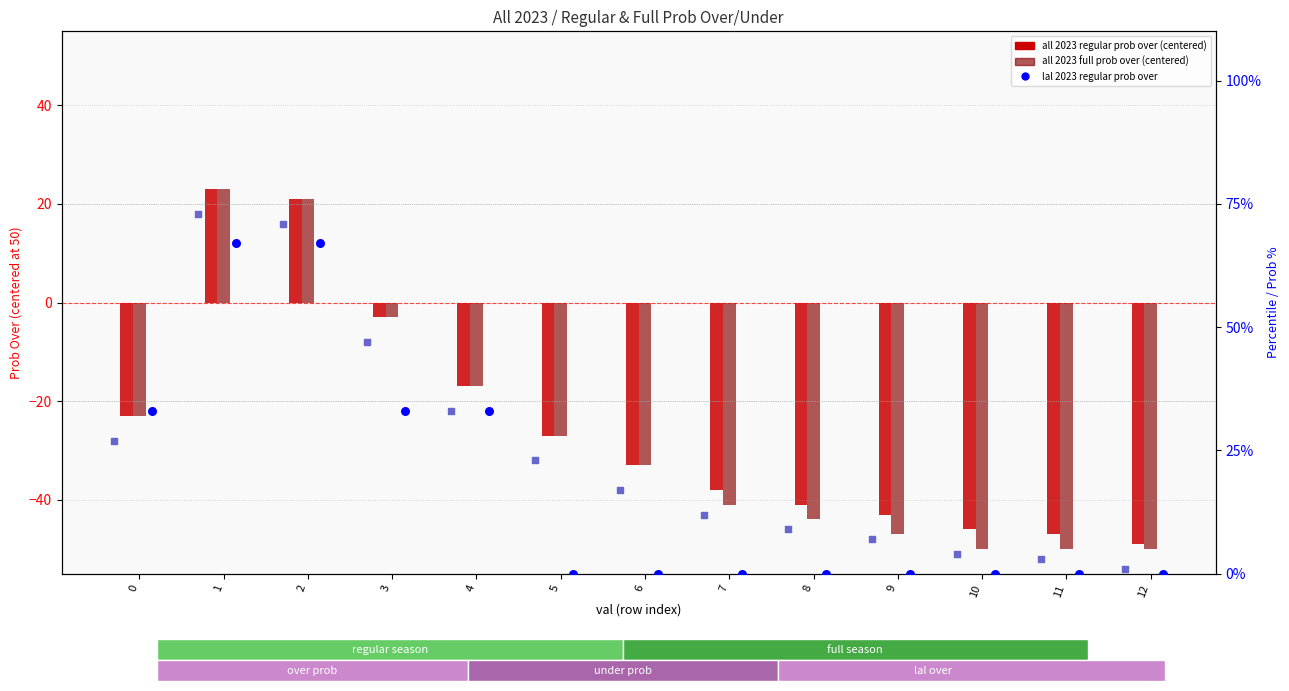

At how many categories does at least one series exceed 57?

2